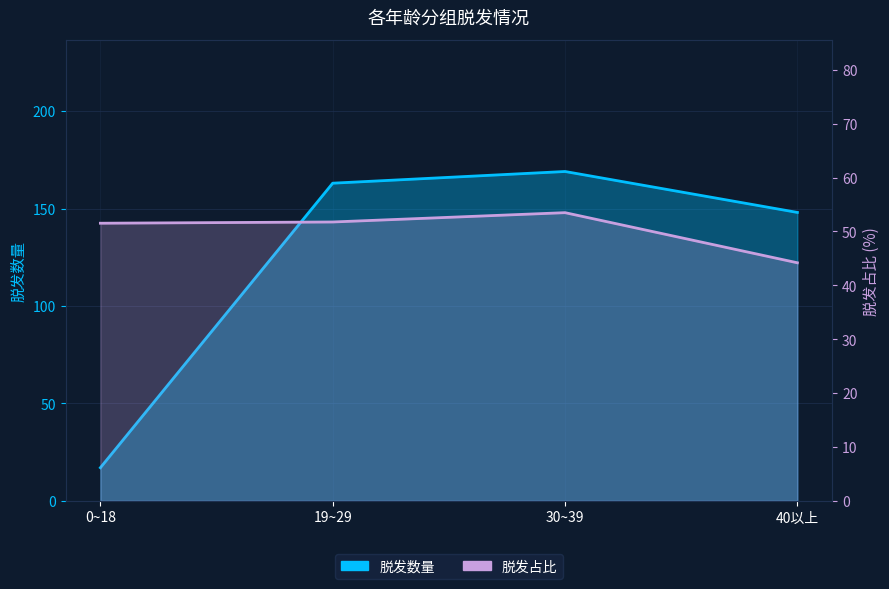

Is it true that 脱发数量 equals 148.0 at 40以上?

True